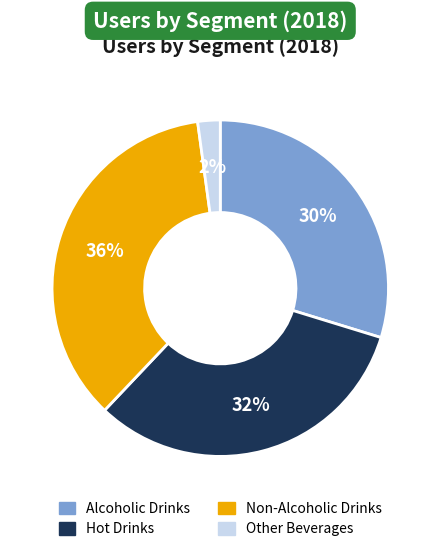

To the nearest percent, what percentage of the pie is Hot Drinks?

32%